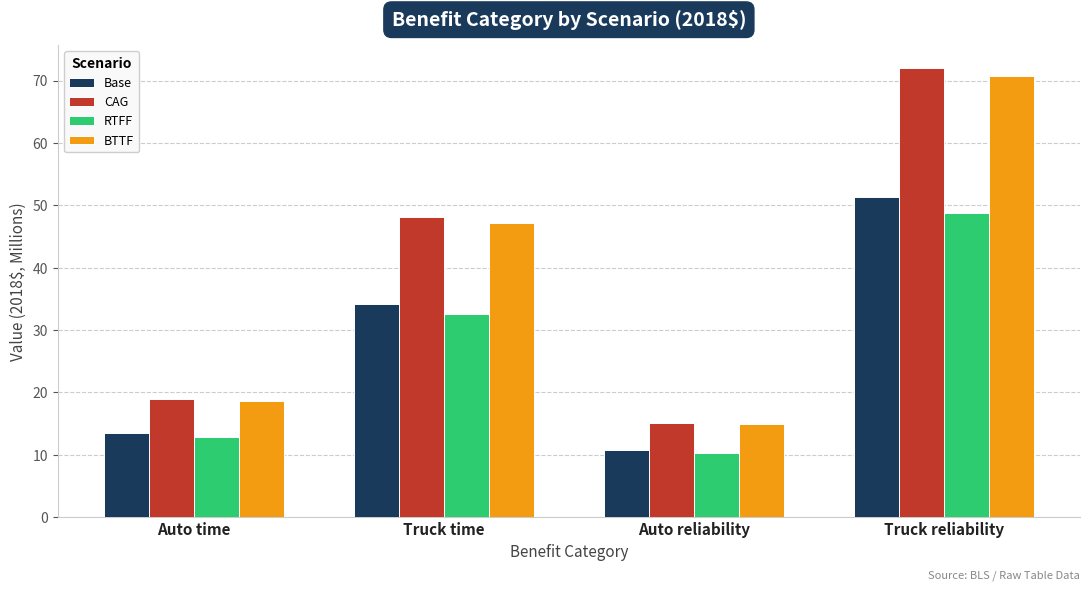

Which label corresponds to the smallest value in the chart?

Auto reliability